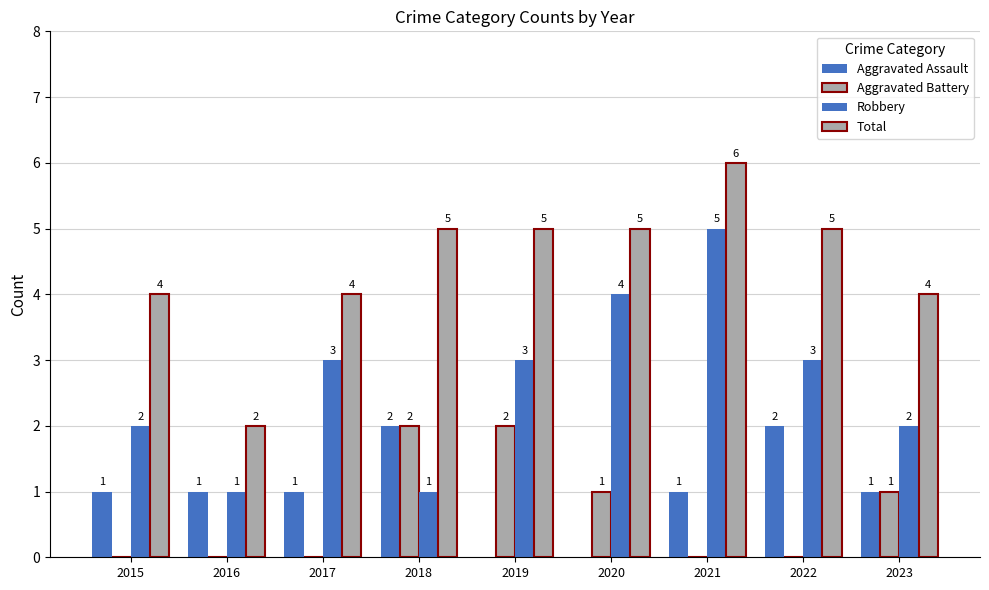

Count the number of data series in this chart.

4